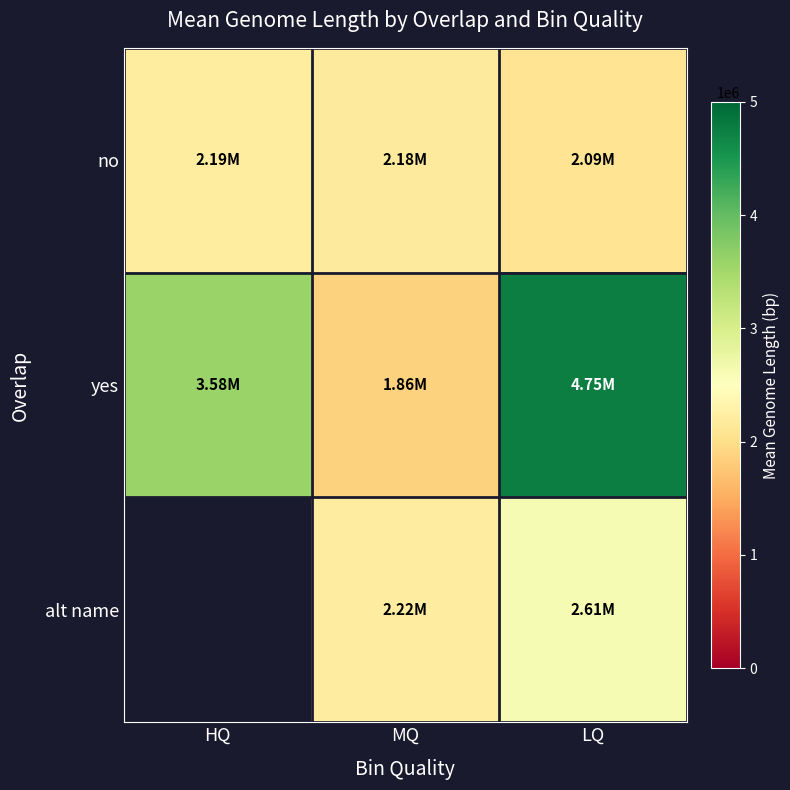

Rank the series by their average value, from highest to lowest.

yes, alt name, no